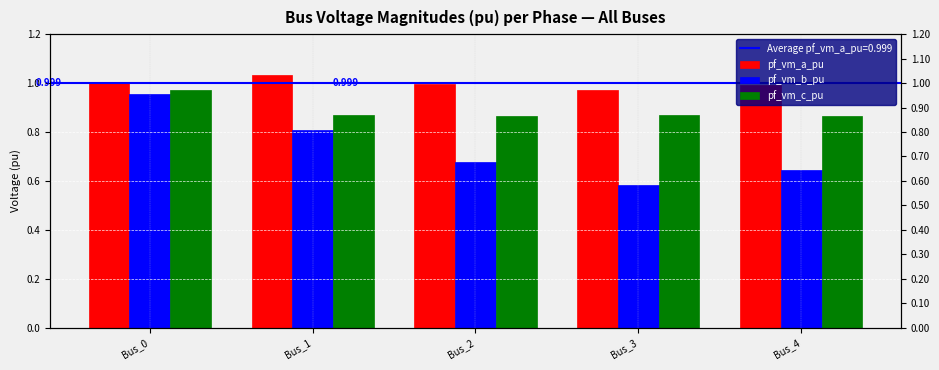

Which category has the highest value in the pf_vm_c_pu series?

Bus_0